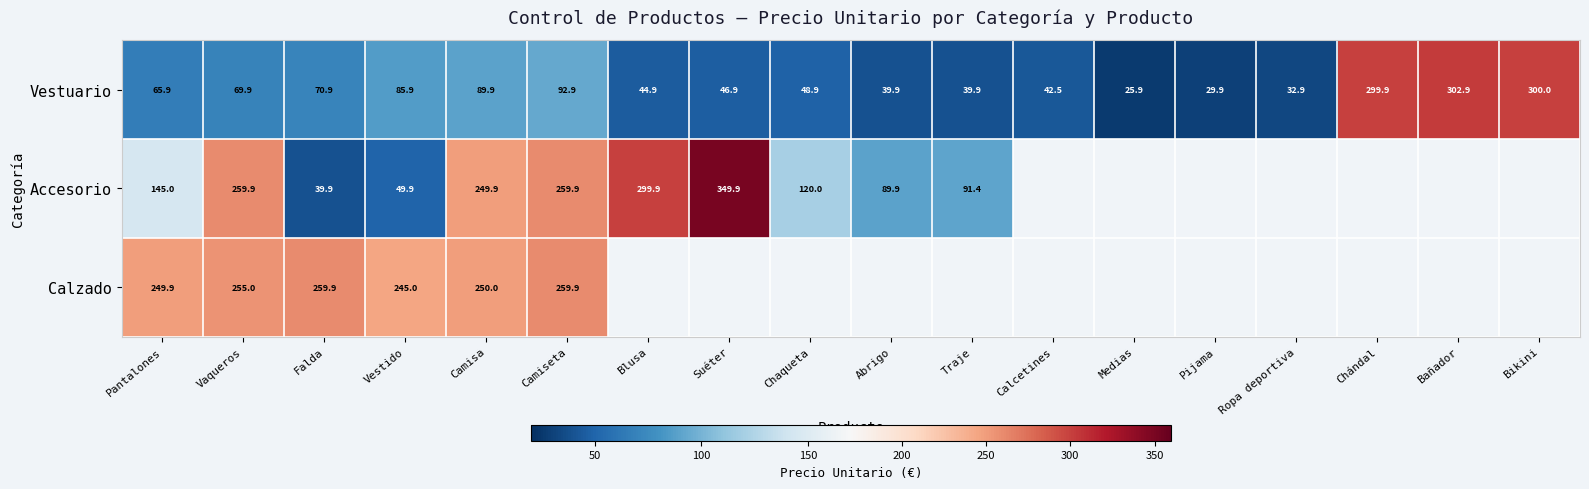

What is the approximate value of Vestuario at Bañador?

302.9